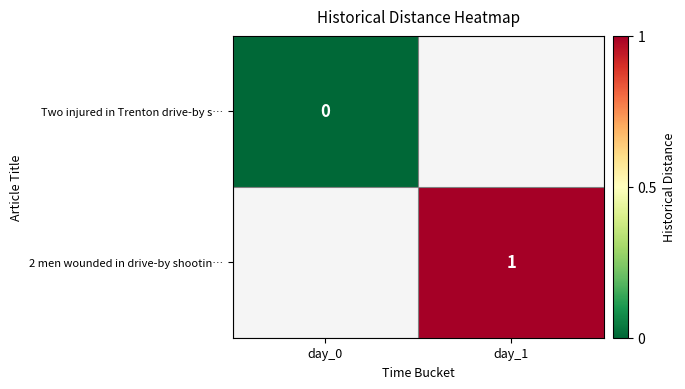

Which has a higher value, day_0 or day_1?

day_1